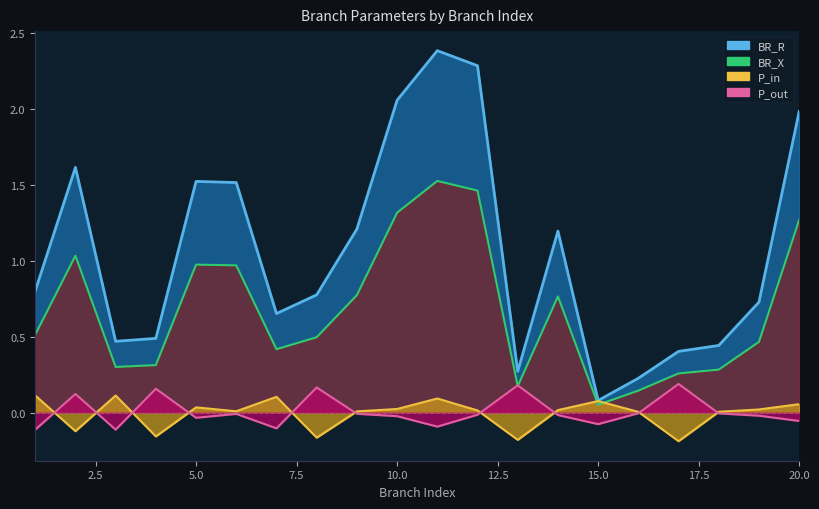

Where is the first local maximum for BR_R?

2